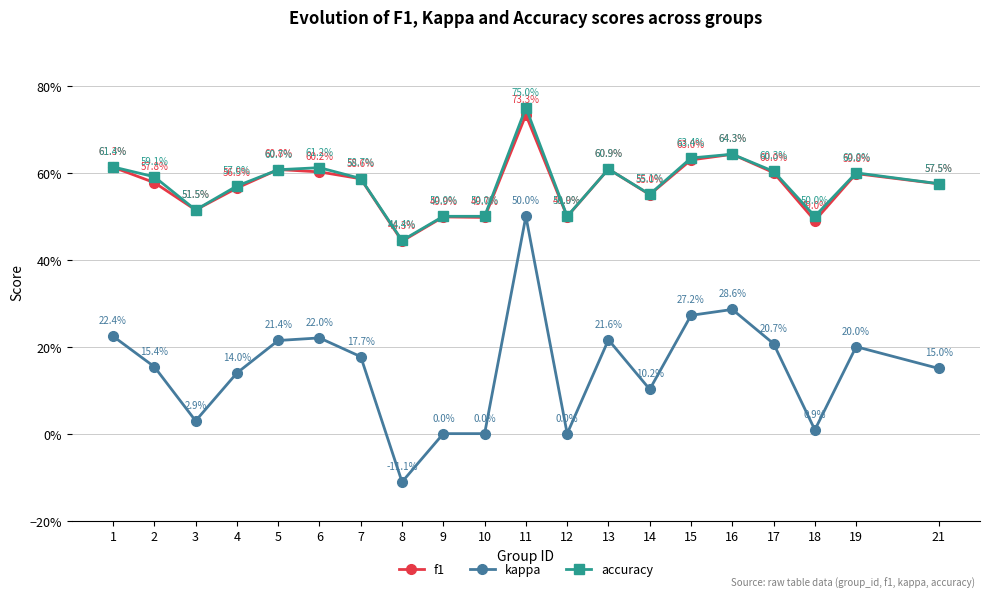

At how many categories does at least one series exceed 0?

20